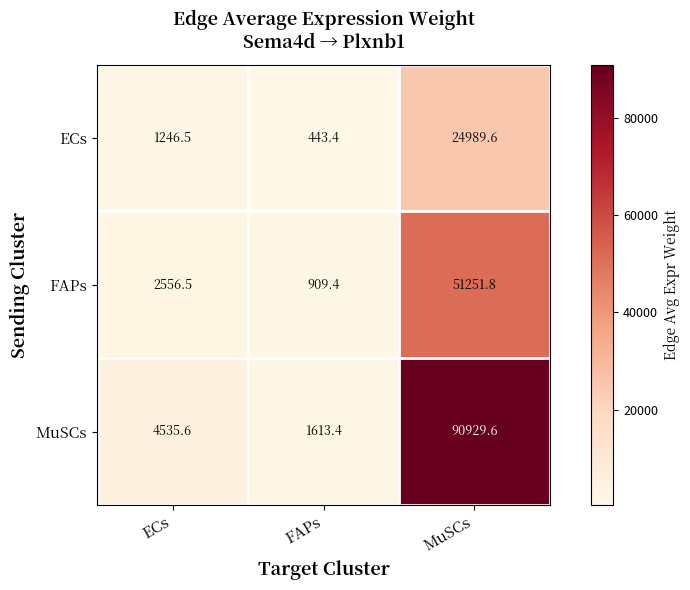

Where does the FAPs series first go above 2556?

ECs